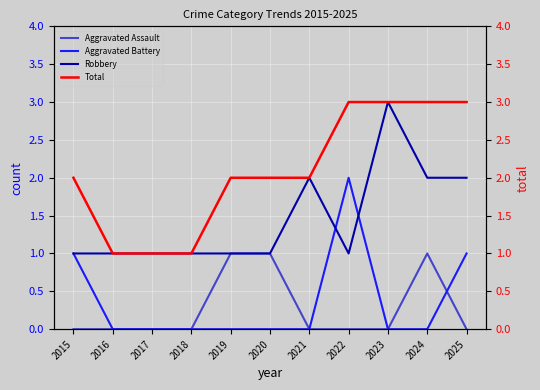

Between 2020 and 2023, which series saw the biggest shift?

Robbery